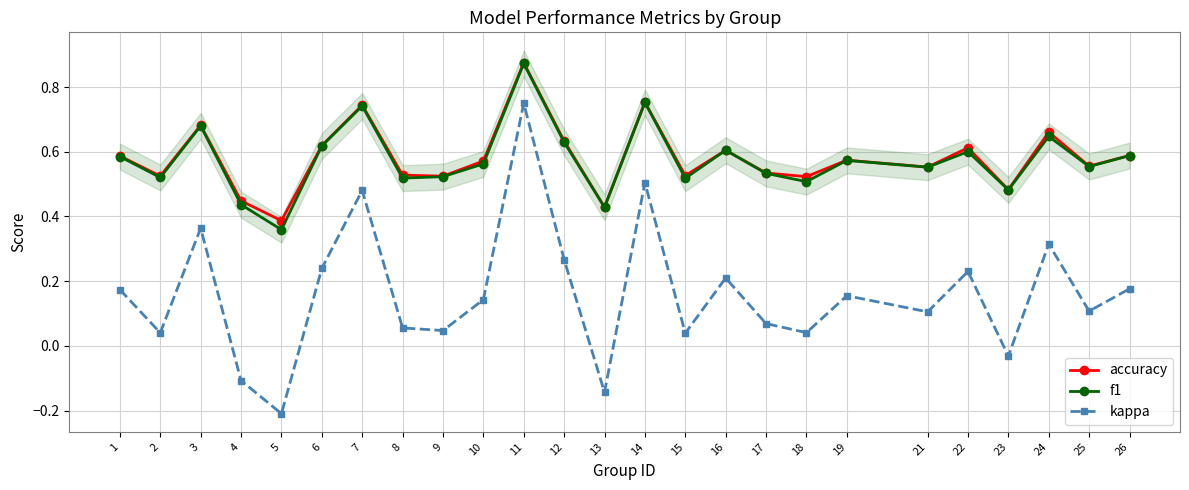

What is the highest value of the f1 series?

0.9